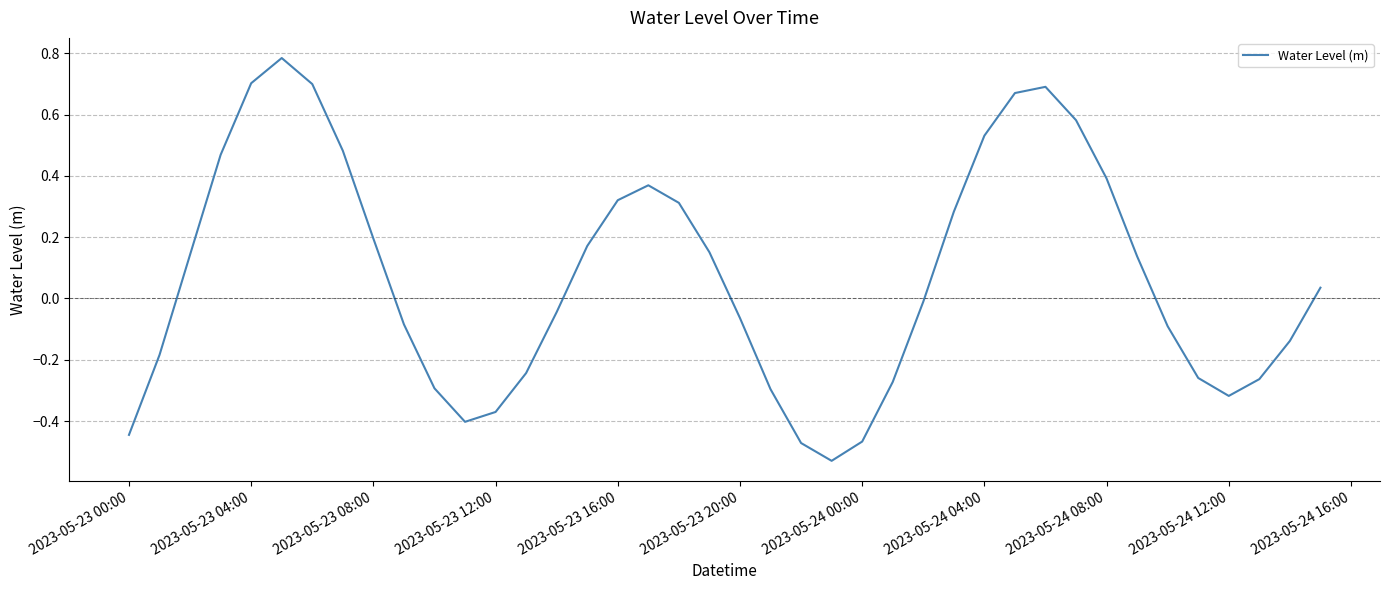

How many lines are shown in the chart?

1